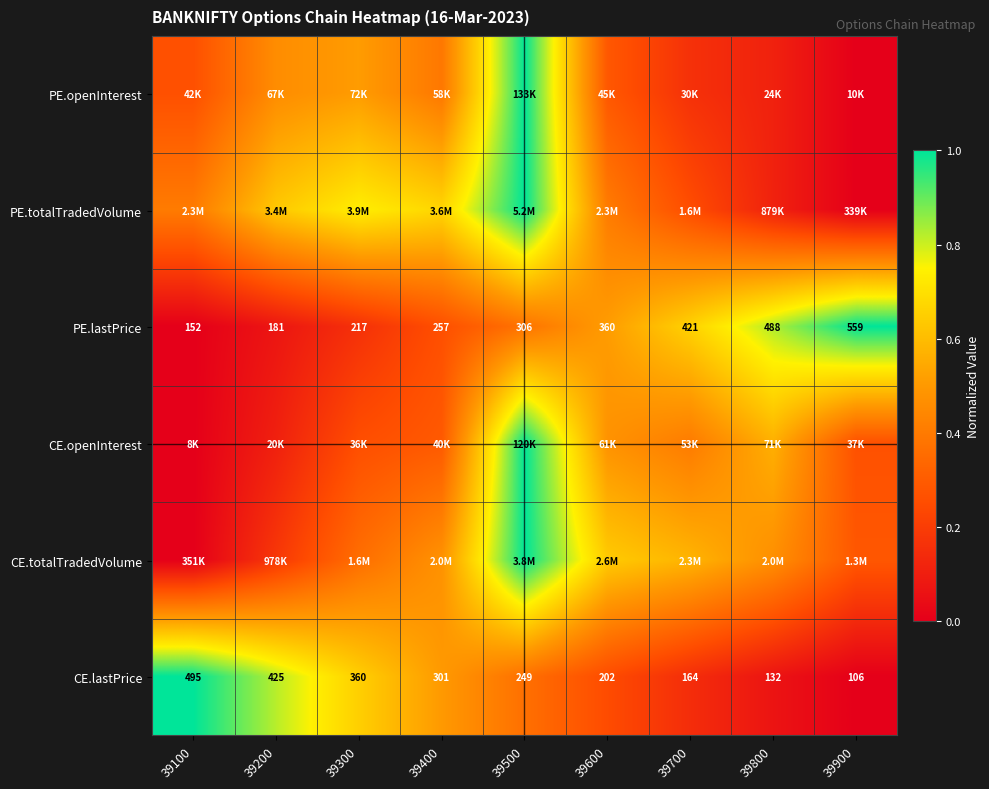

Is the value of CE.totalTradedVolume at 39300 greater than the value of PE.lastPrice at 39800?

No